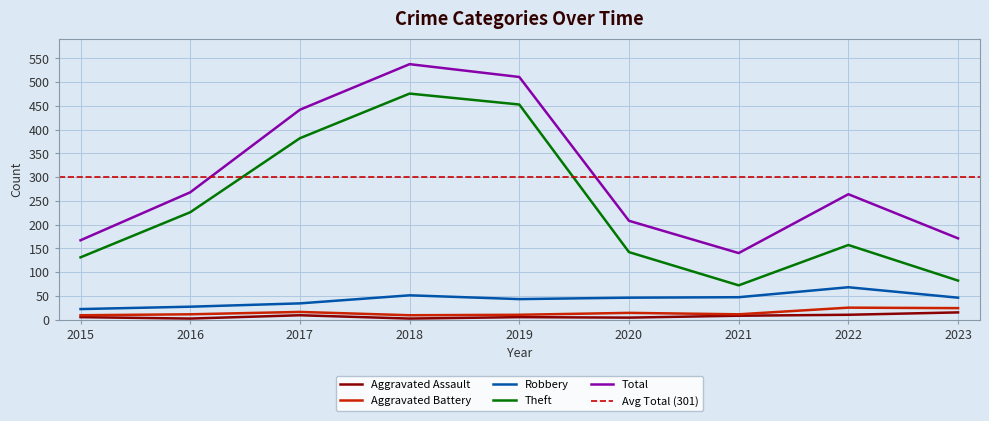

True or false: Theft and Total intersect in this chart.

False